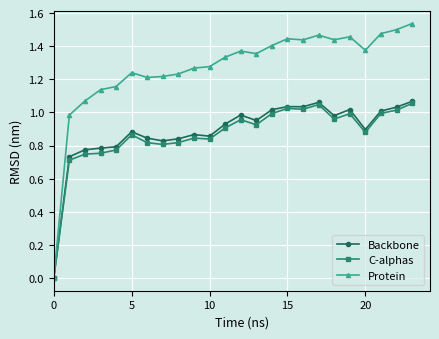

Which series has the largest total across all categories?

Protein